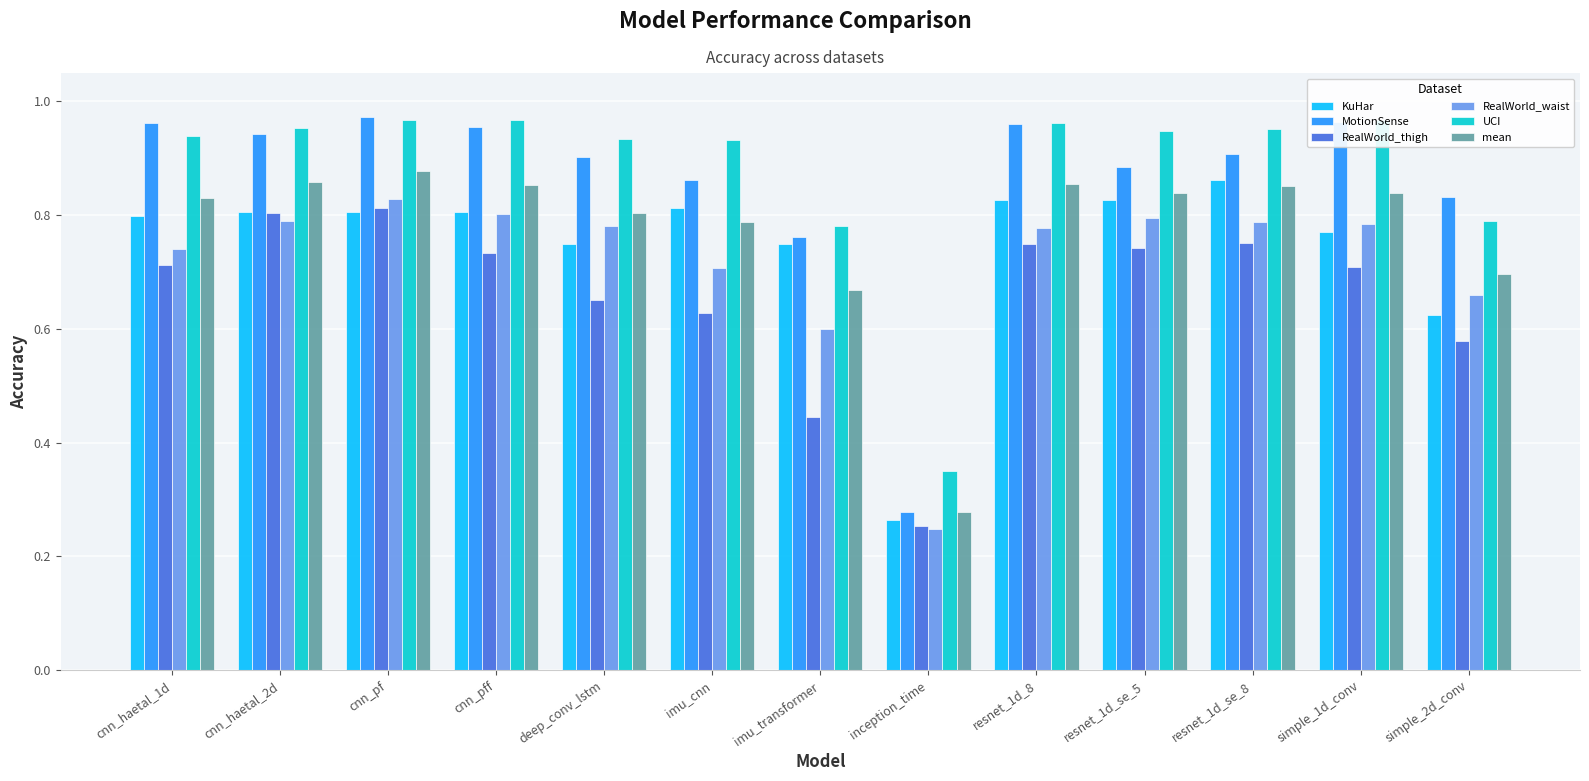

Between deep_conv_lstm and resnet_1d_se_8, which series saw the biggest shift?

KuHar